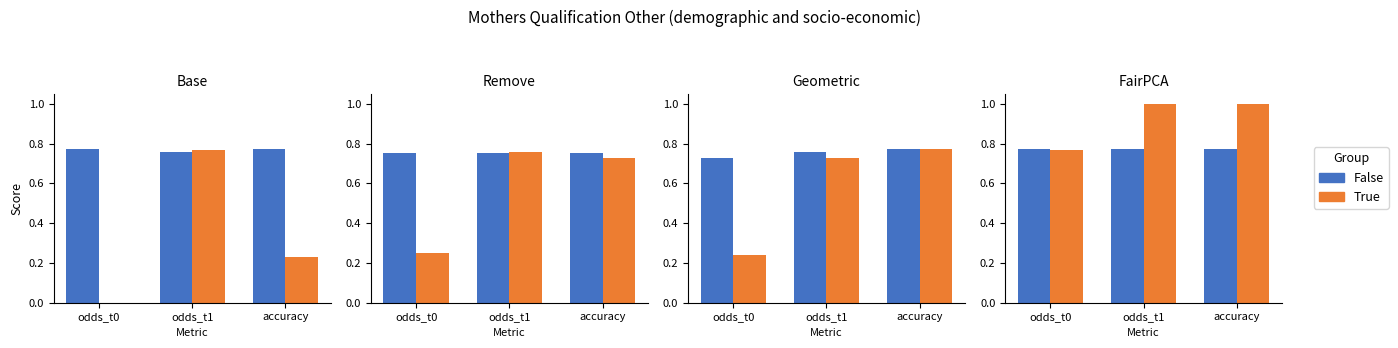

What are all the series names shown in the legend?

False, True